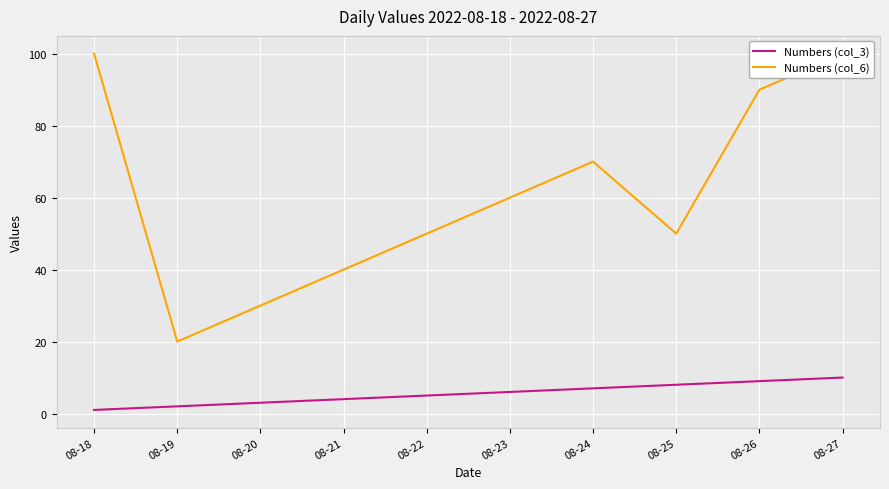

True or false: Numbers (col_3) and Numbers (col_6) cross at least once.

False